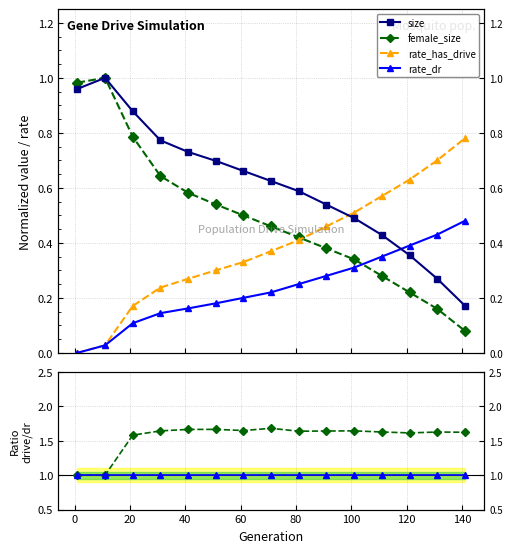

What is the spread (max minus min) of values at 80?

1.5